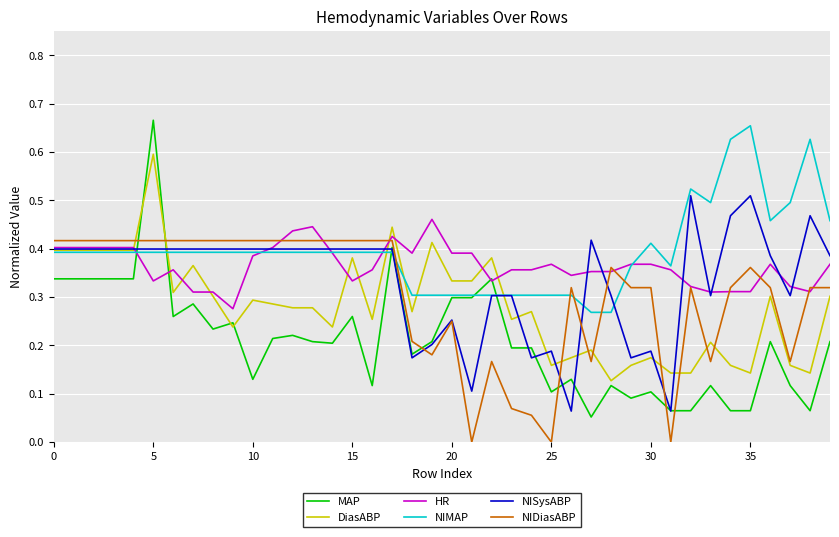

Which series has the largest range (max minus min)?

MAP